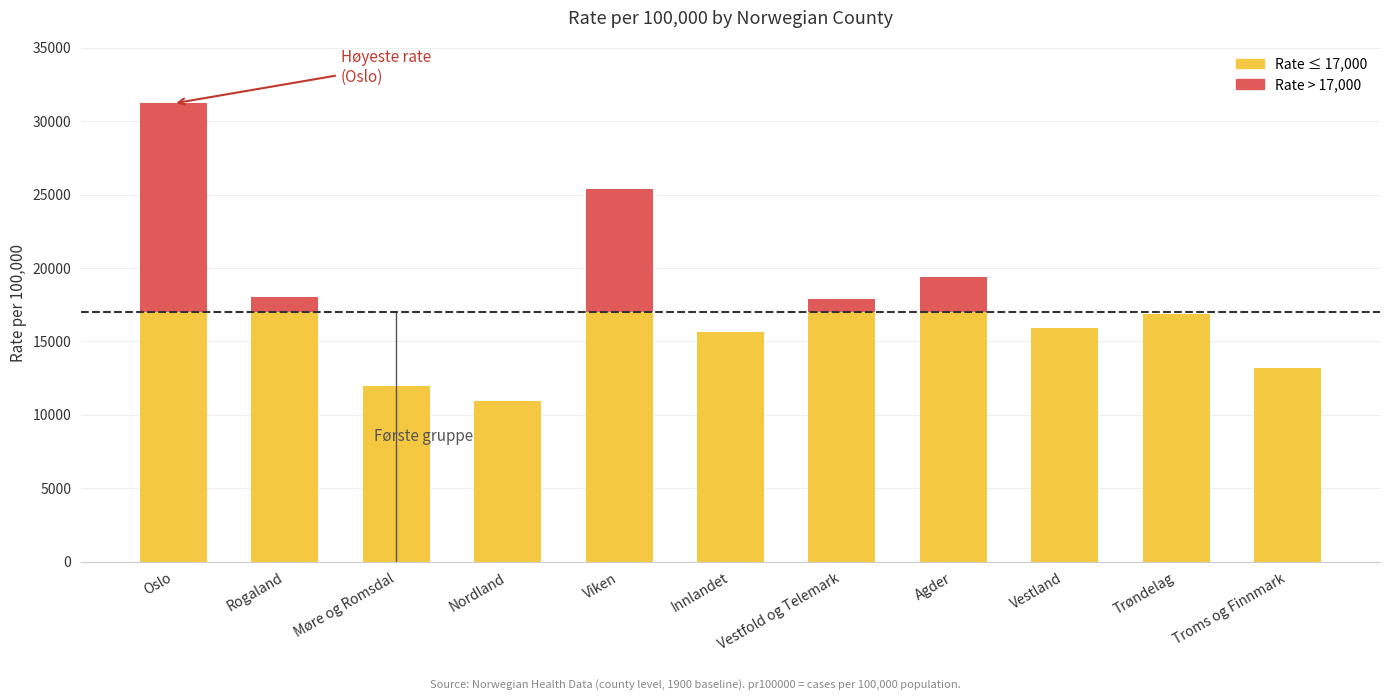

What is the total value across all series at Troms og Finnmark?

13188